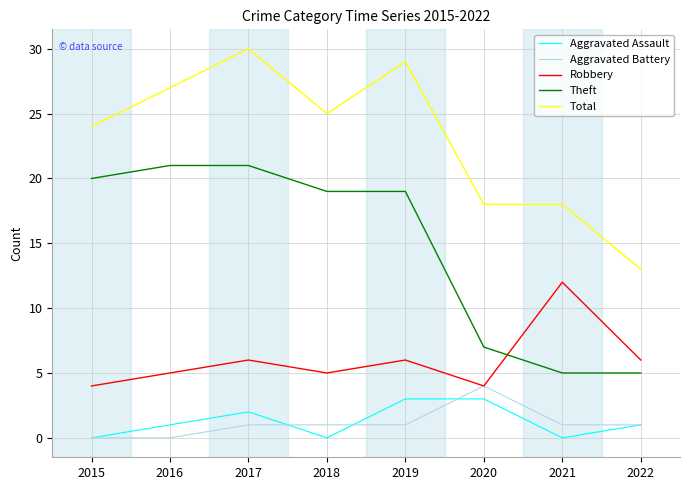

Read the Robbery value at 2022.

6